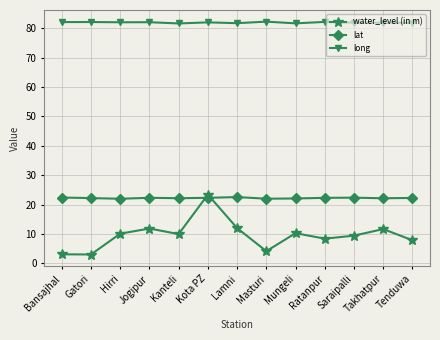

The long series shows 82.0 at Kota PZ. True or false?

True